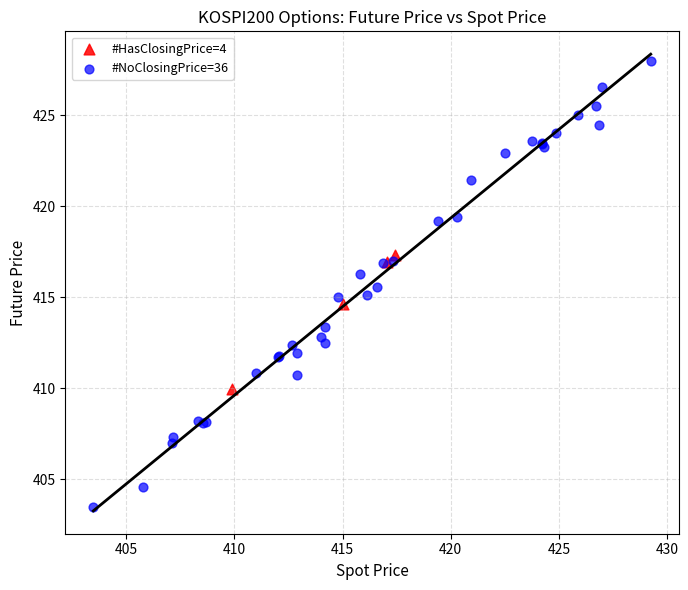

Which series reaches the maximum Y coordinate?

#NoClosingPrice=36